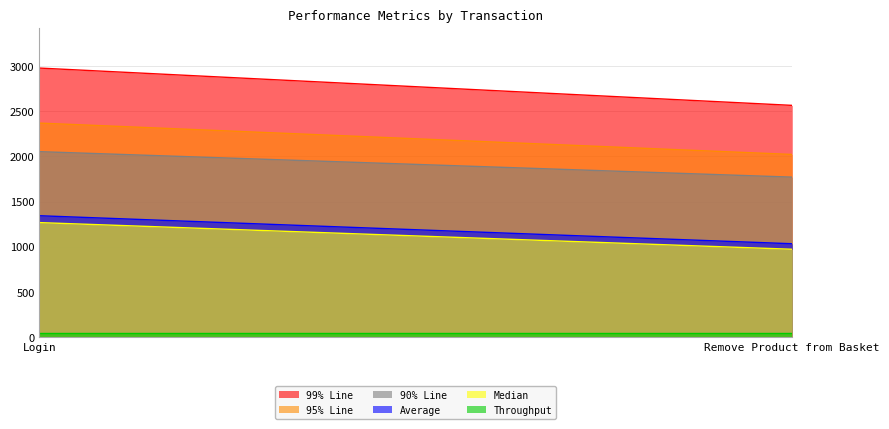

Between Remove Product from Basket and Login, which is larger?

Login